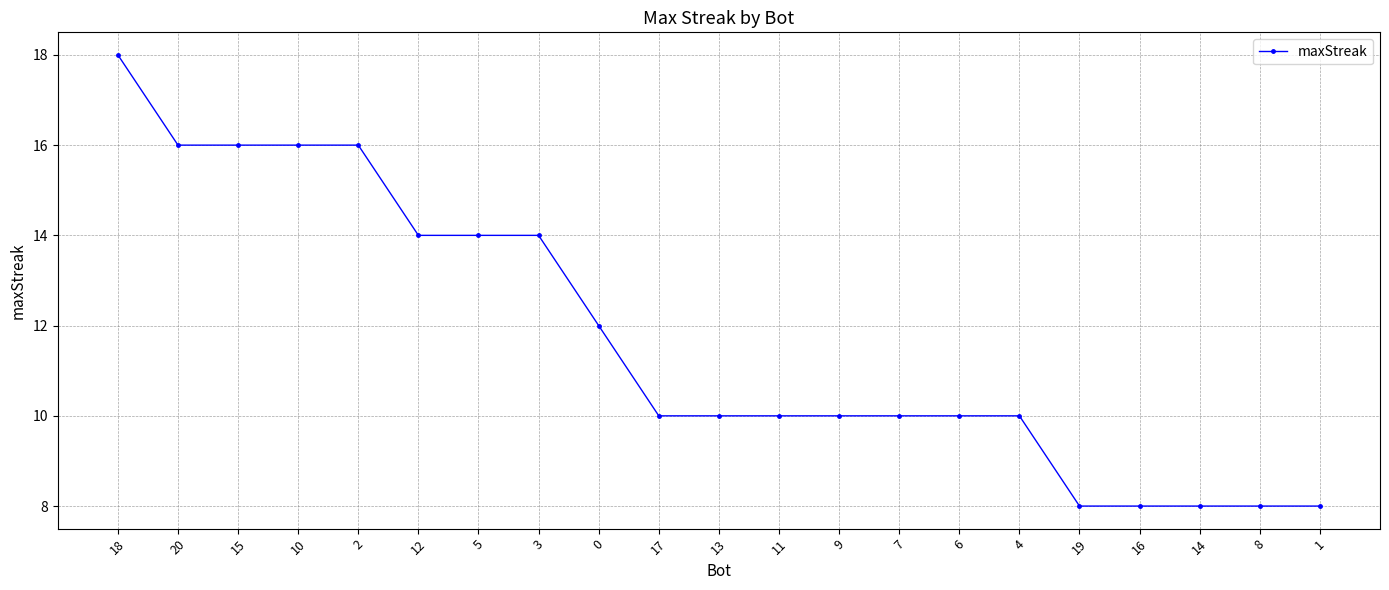

Which label corresponds to the largest value in the chart?

18